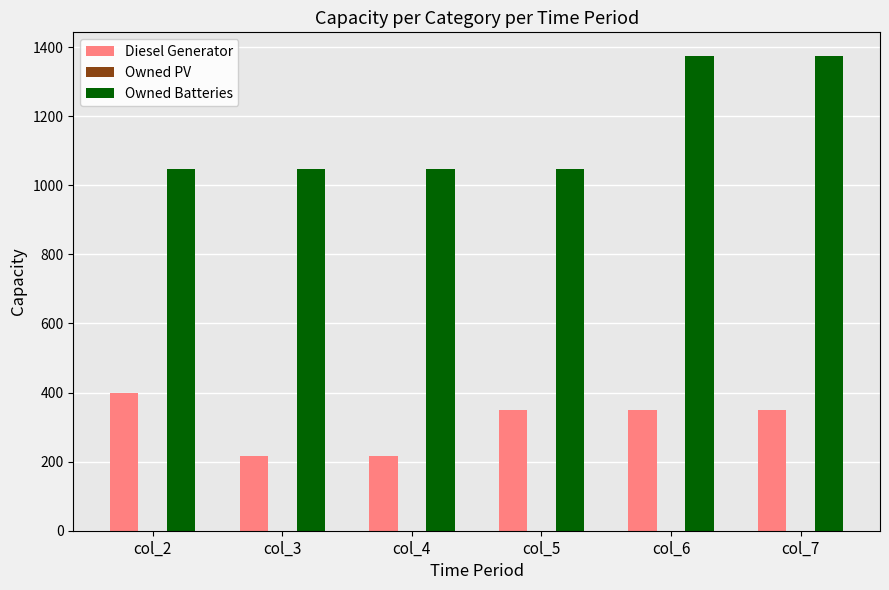

What is the total value across all series at col_2?

1448